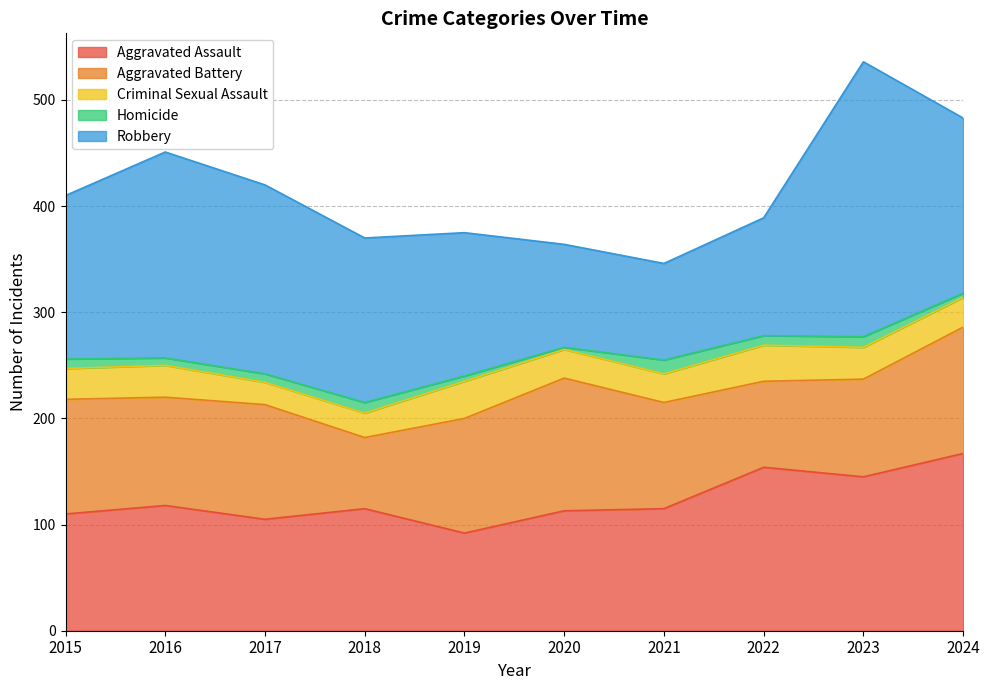

Rank the series by their maximum value, from lowest to highest.

Homicide, Criminal Sexual Assault, Aggravated Battery, Aggravated Assault, Robbery